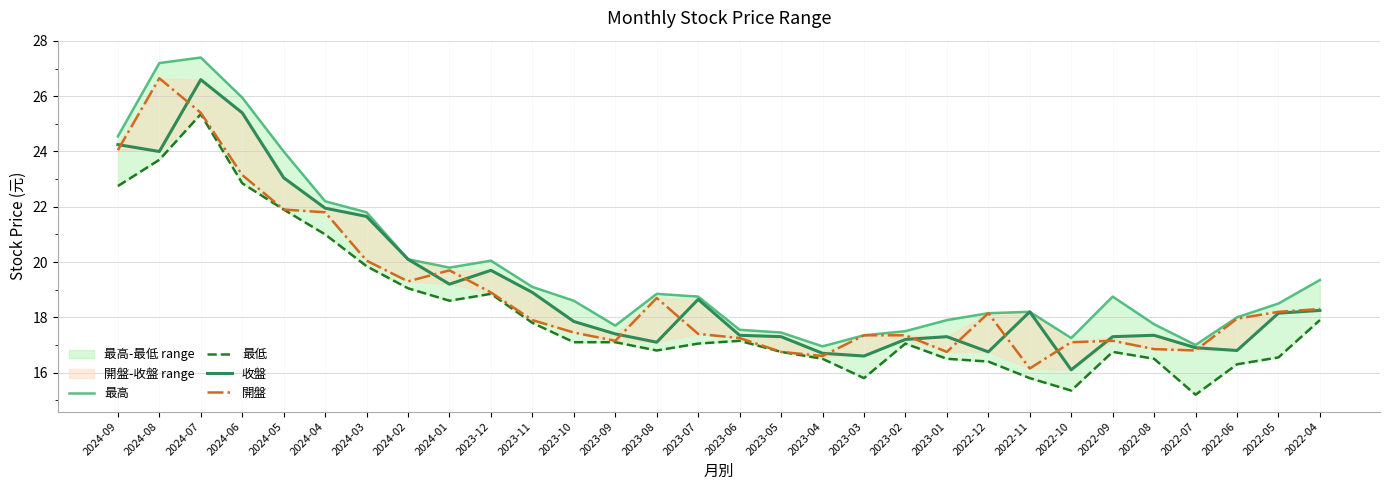

True or false: 收盤 has a value of 20.1 at 2024-02.

True